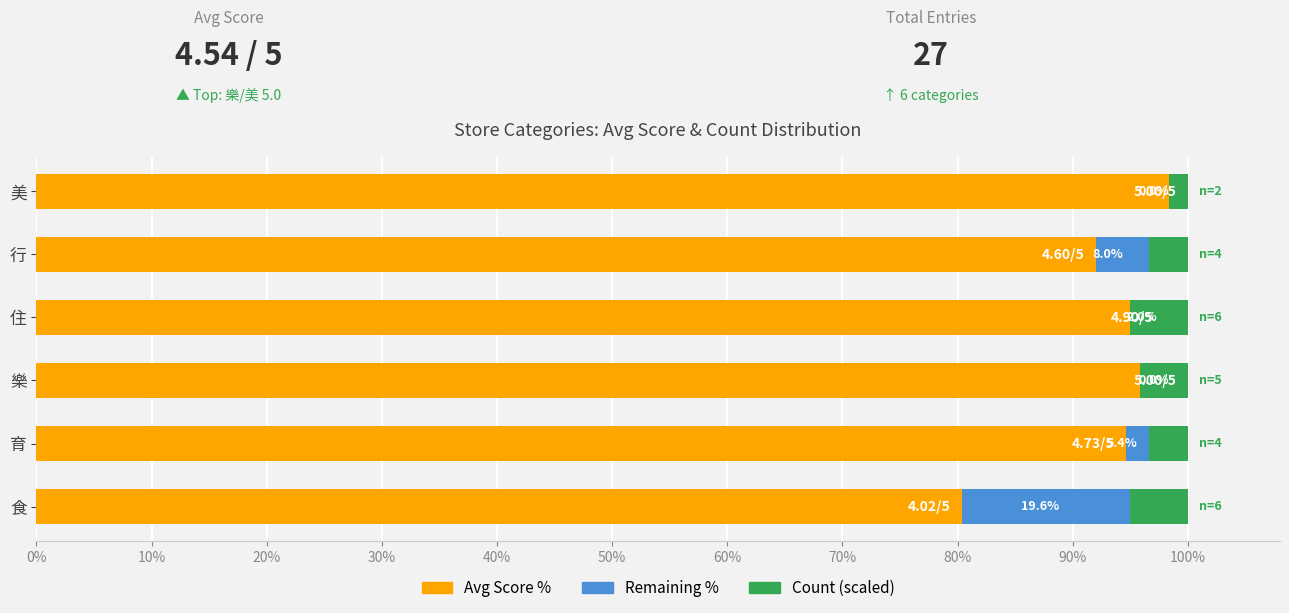

How many groups of bars are there?

6